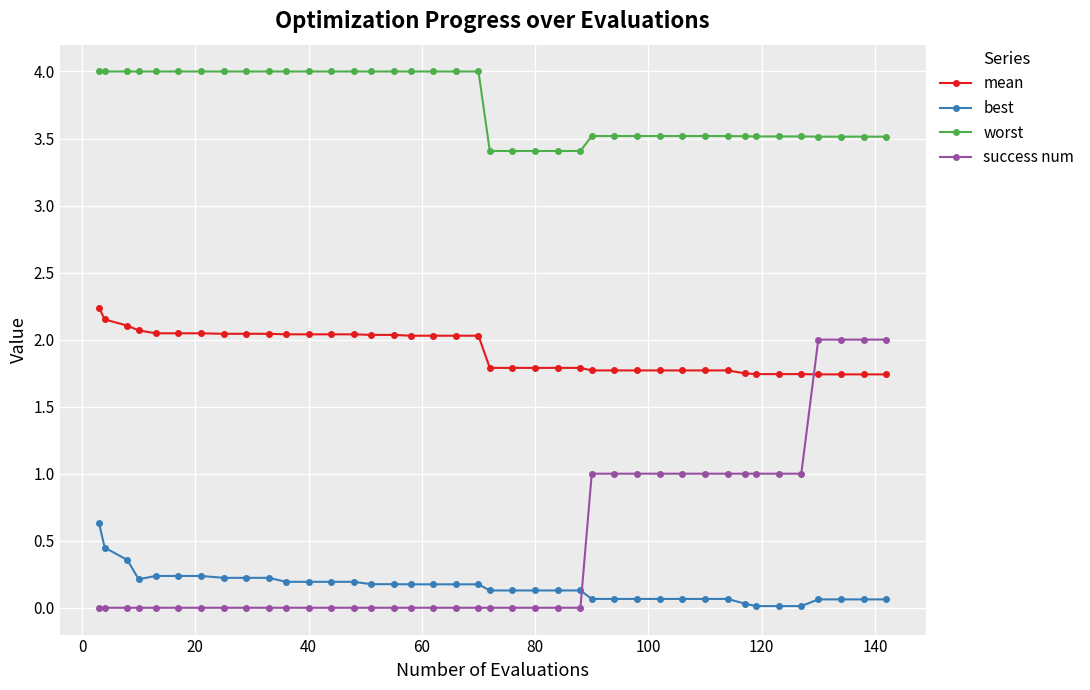

How many lines are shown in the chart?

4